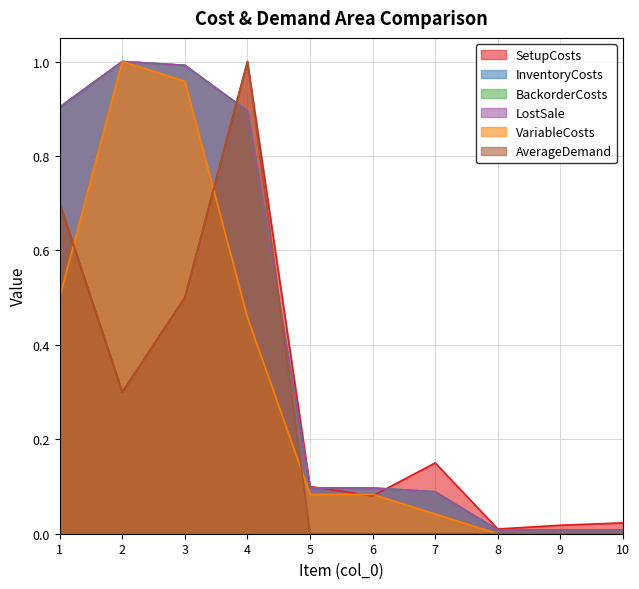

The value of VariableCosts at 1 is 0.5. True or false?

True